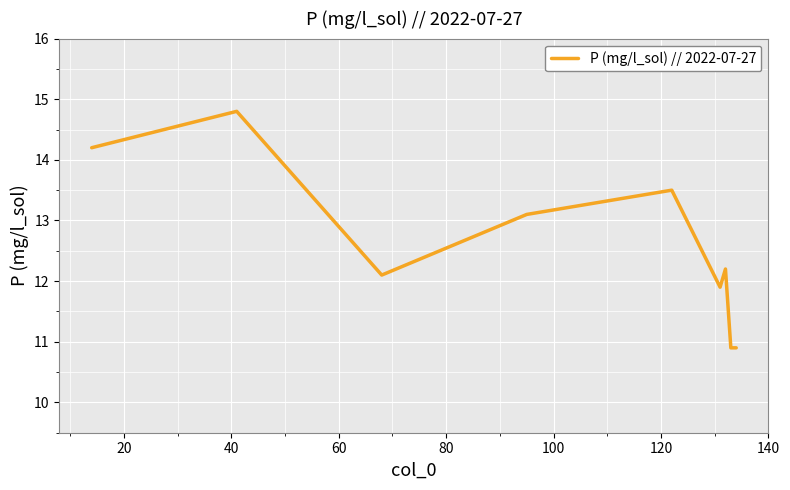

What is the minimum value shown in the chart?

10.9